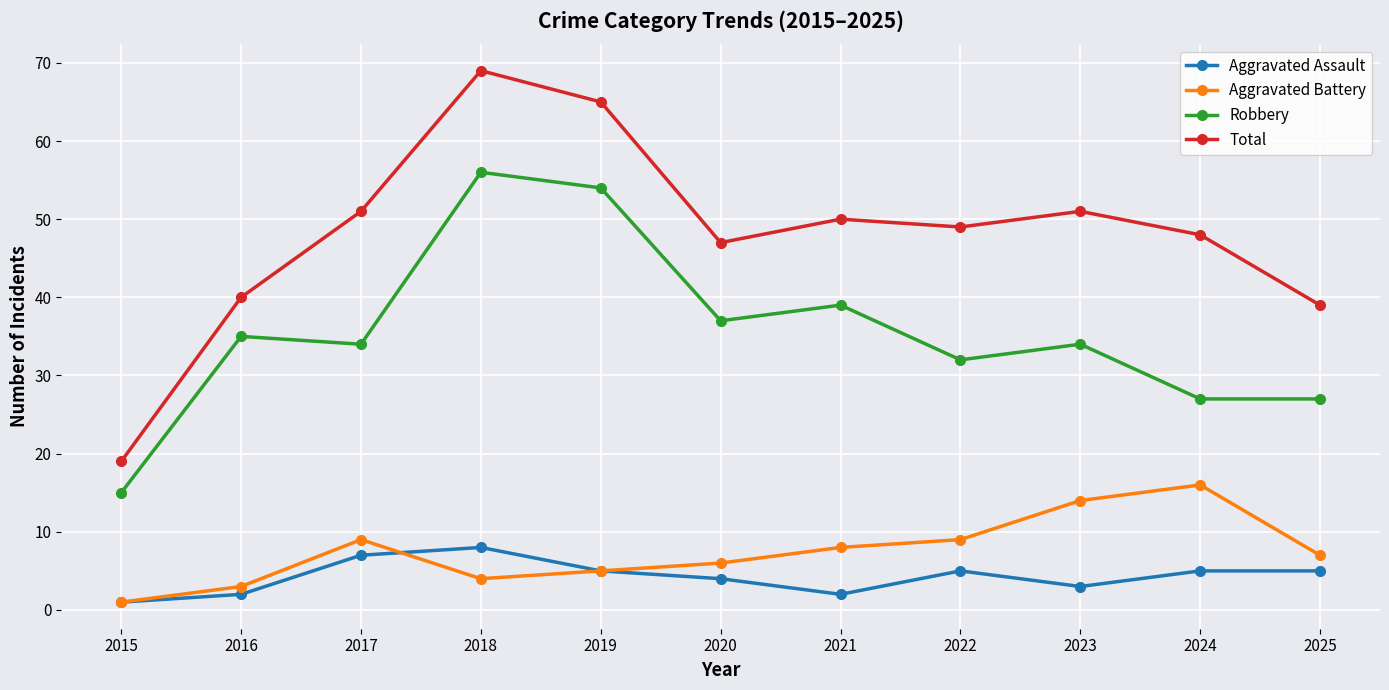

At 2024, list the series in order from largest to smallest.

Total, Robbery, Aggravated Battery, Aggravated Assault